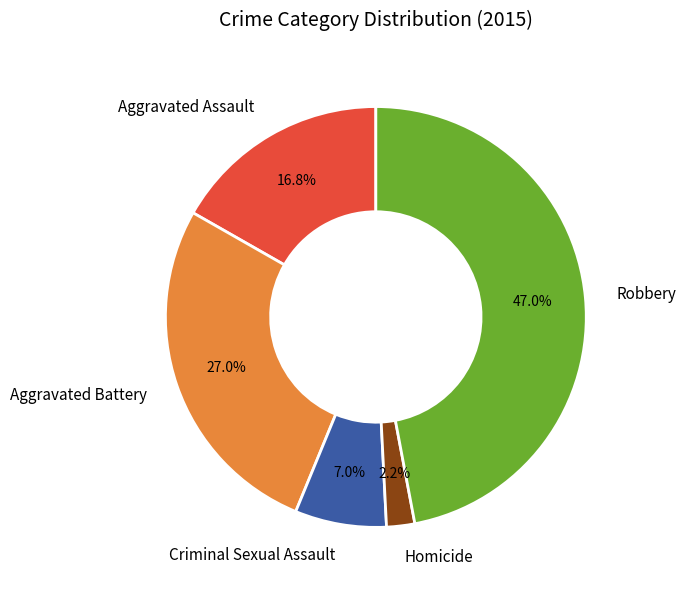

Which has a higher value, Robbery or Criminal Sexual Assault?

Robbery